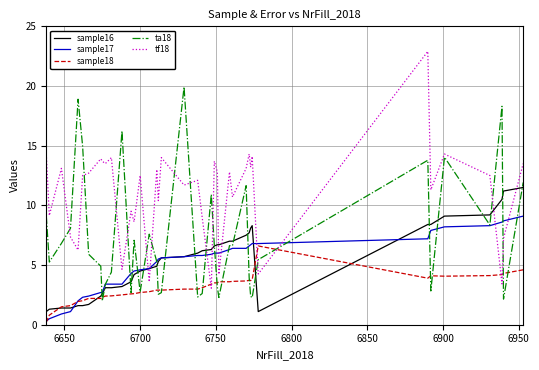

What is the maximum value for sample17?

9.1